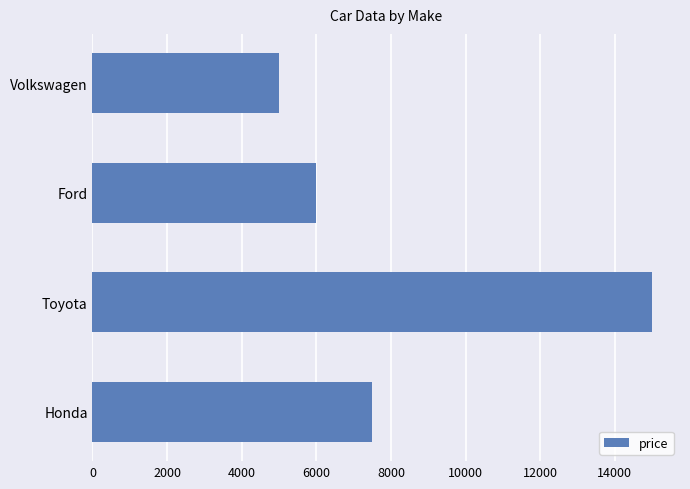

What is the change in value from Ford to Honda?

+1500